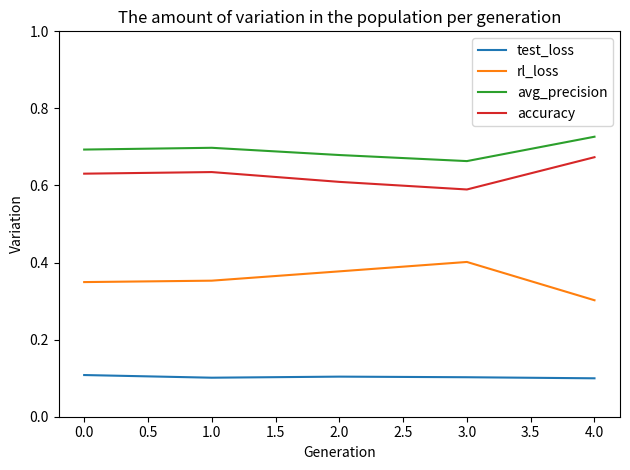

What are all the series names shown in the legend?

test_loss, rl_loss, avg_precision, accuracy